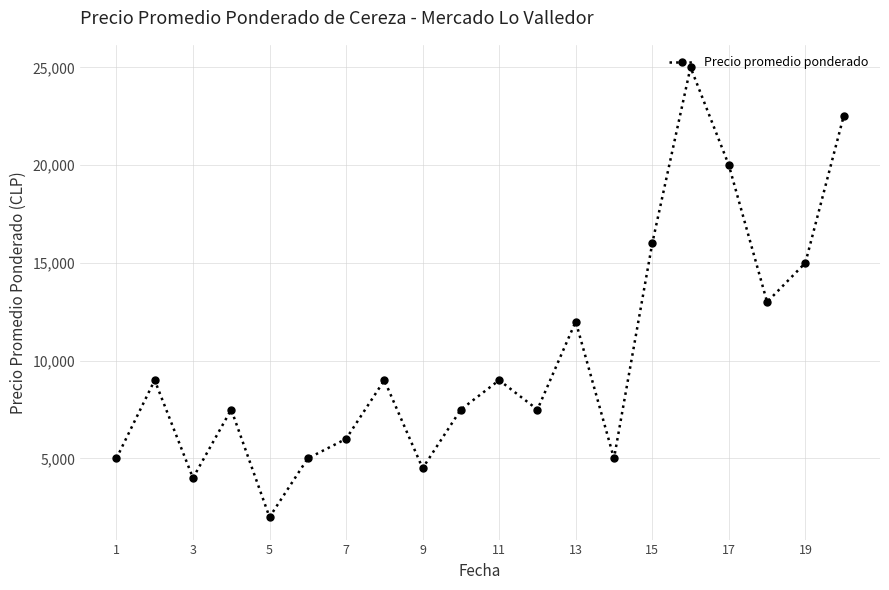

What is the sum of all values?

204500